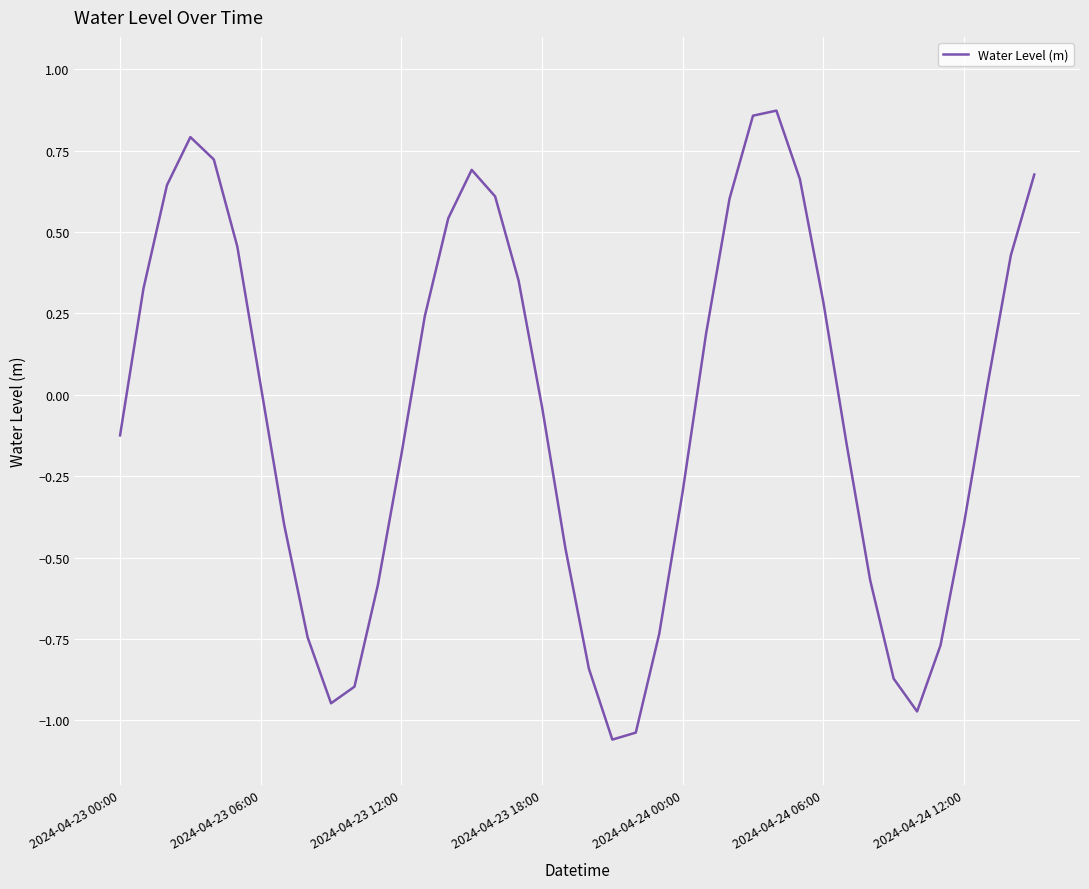

True or false: the data shows -0.3 at 2024-04-24 00:00.

True